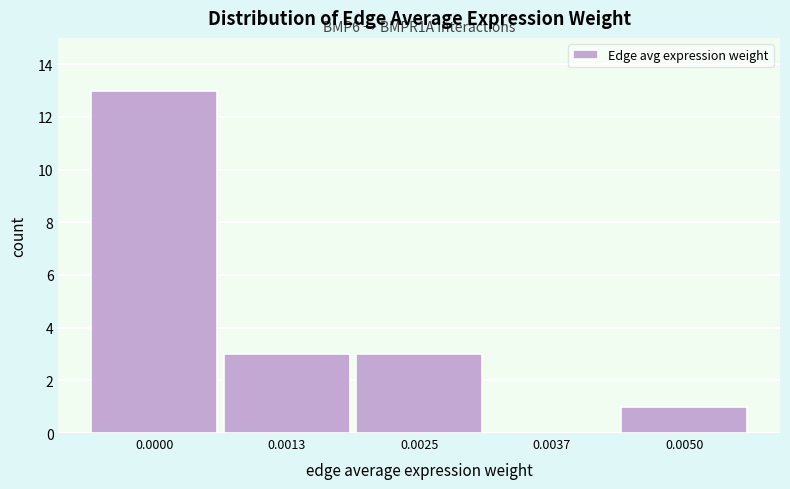

Reading left to right, what are all the values shown in this chart?

0.0000=13	0.0013=3	0.0025=3	0.0037=0	0.0050=1